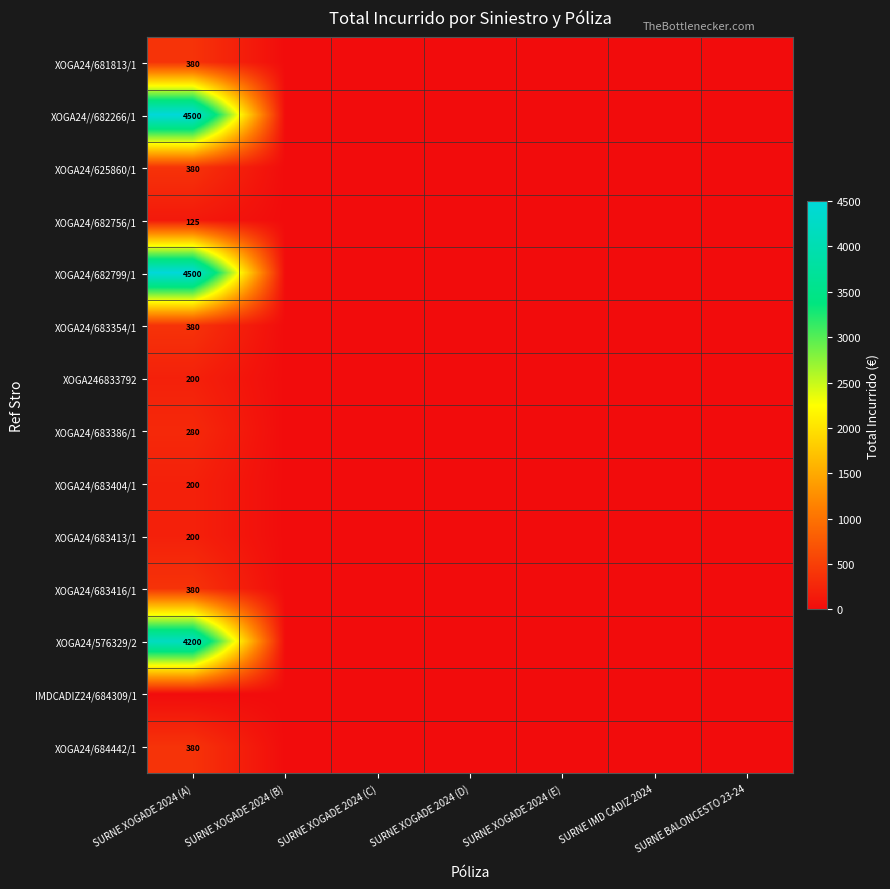

Which has a higher value, SURNE XOGADE 2024 (A) or SURNE XOGADE 2024 (E)?

SURNE XOGADE 2024 (A)